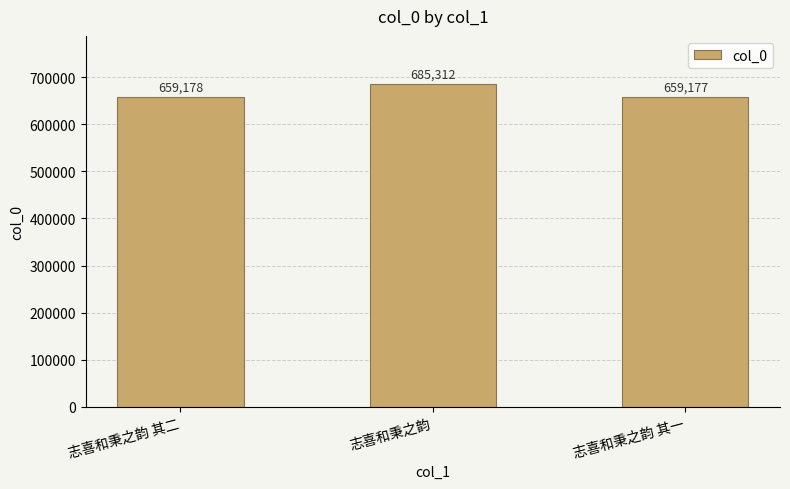

List the labels in order of value, smallest first.

志喜和秉之韵 其一, 志喜和秉之韵 其二, 志喜和秉之韵